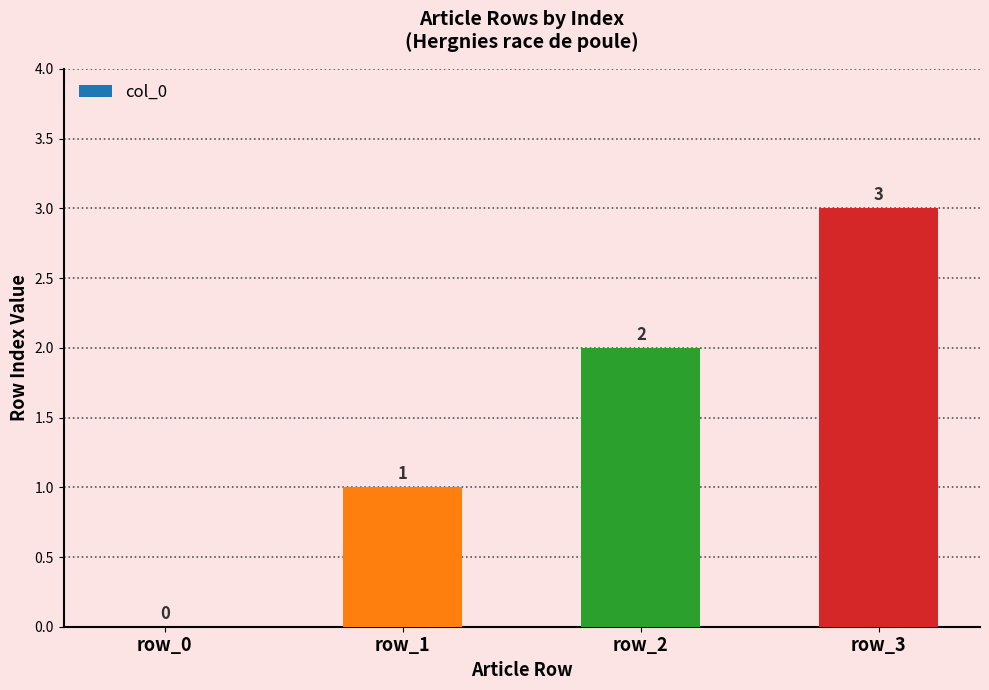

Which category has the highest value across all series?

row_3